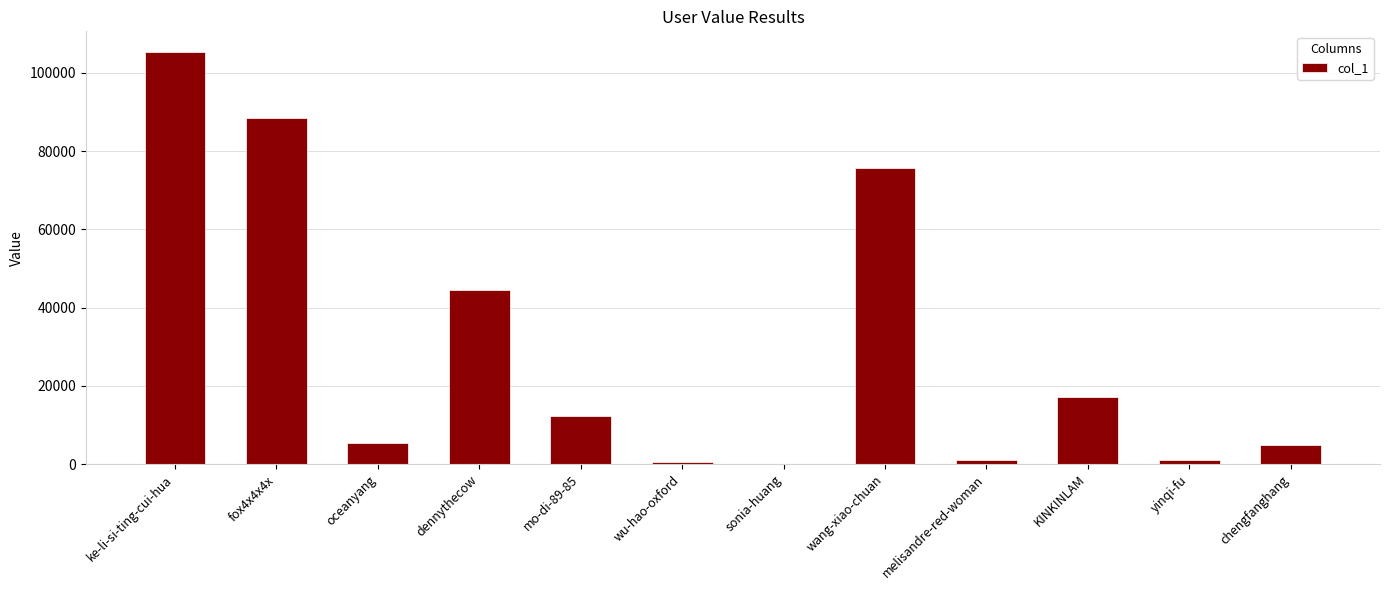

Which category has the highest value across all series?

ke-li-si-ting-cui-hua